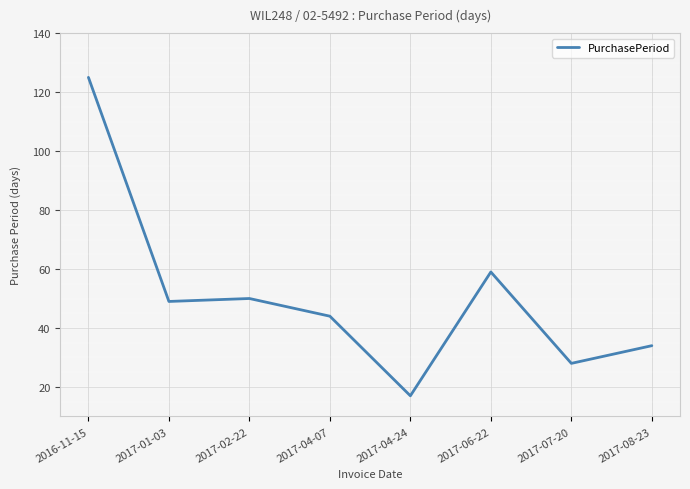

The value at 2017-07-20 is 28. True or false?

True